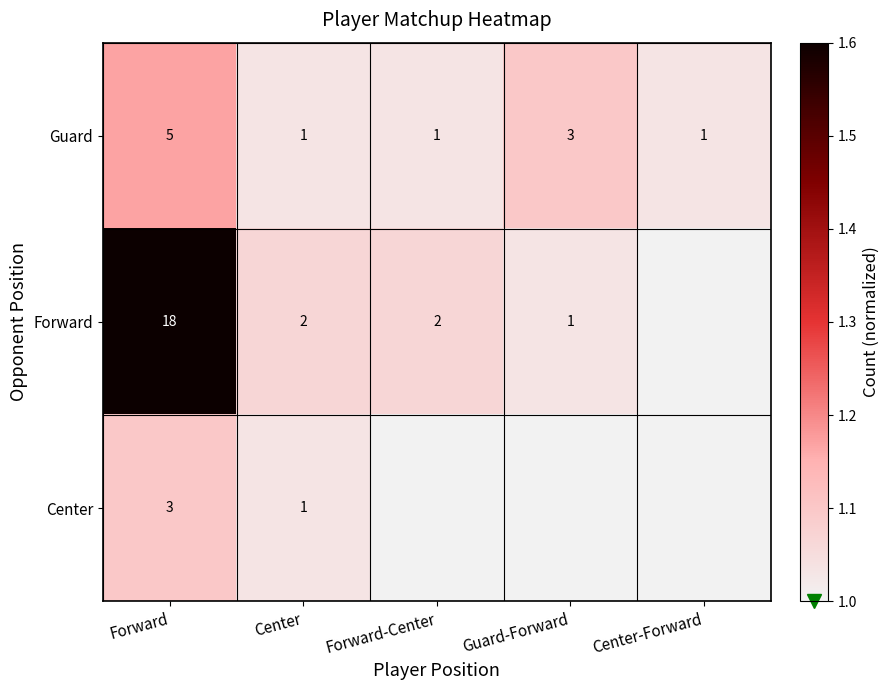

How many data points in Guard are above 1?

2